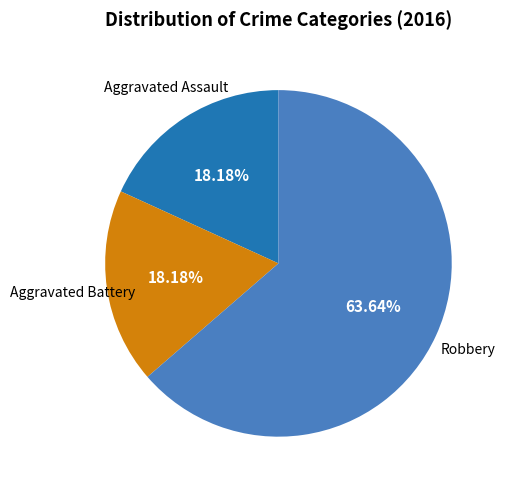

Is there any slice that represents more than half of the pie?

Yes